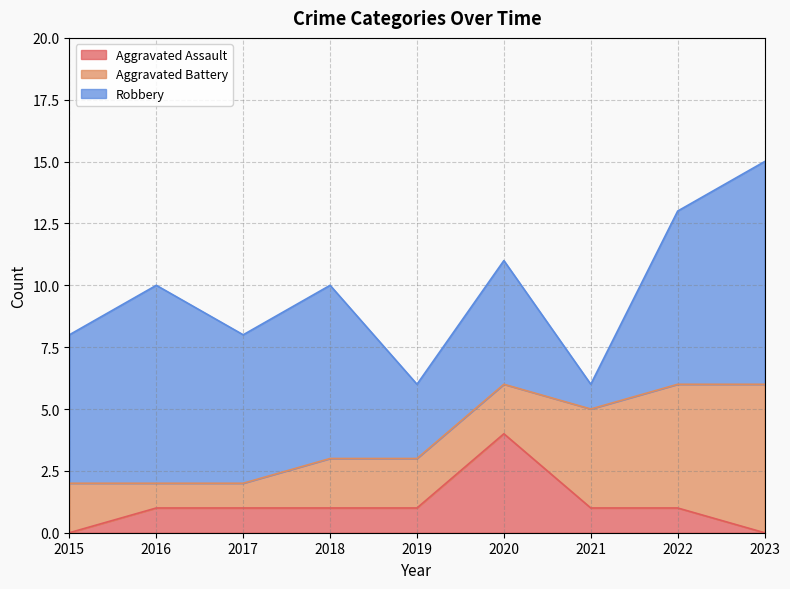

What is the greatest value displayed?

9